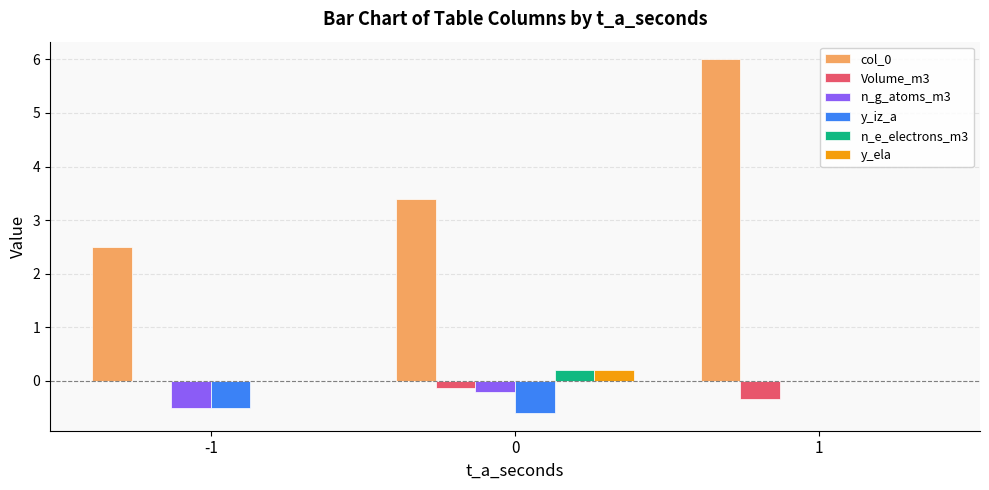

The col_0 series shows 9.6 at 1. True or false?

False